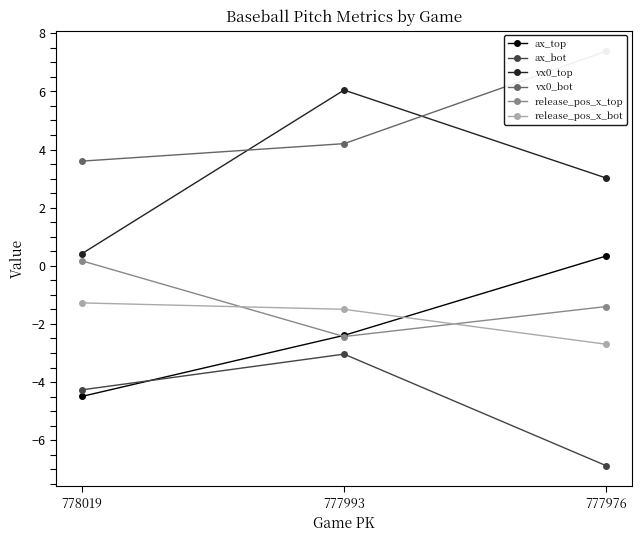

What is the highest value of the release_pos_x_top series?

0.2